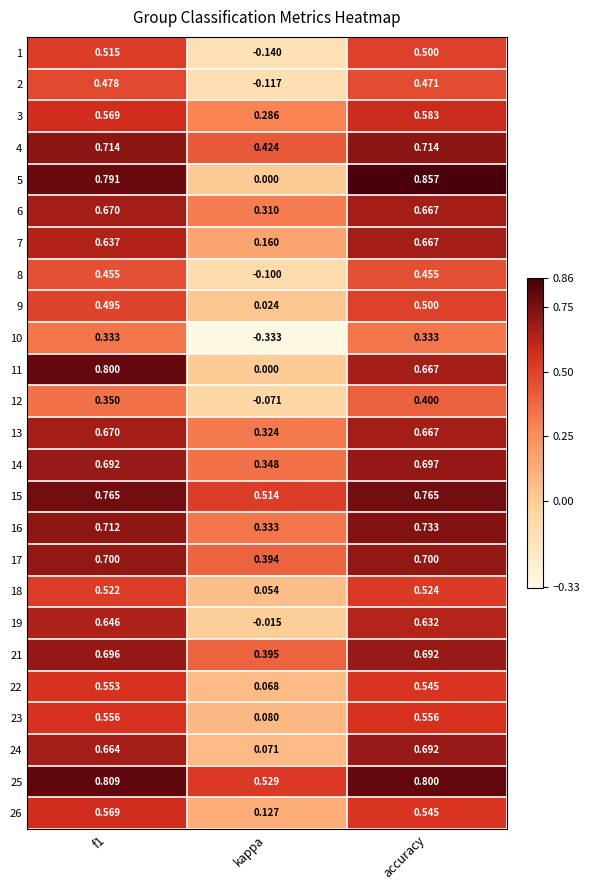

At which category is the sum across all series the highest?

accuracy